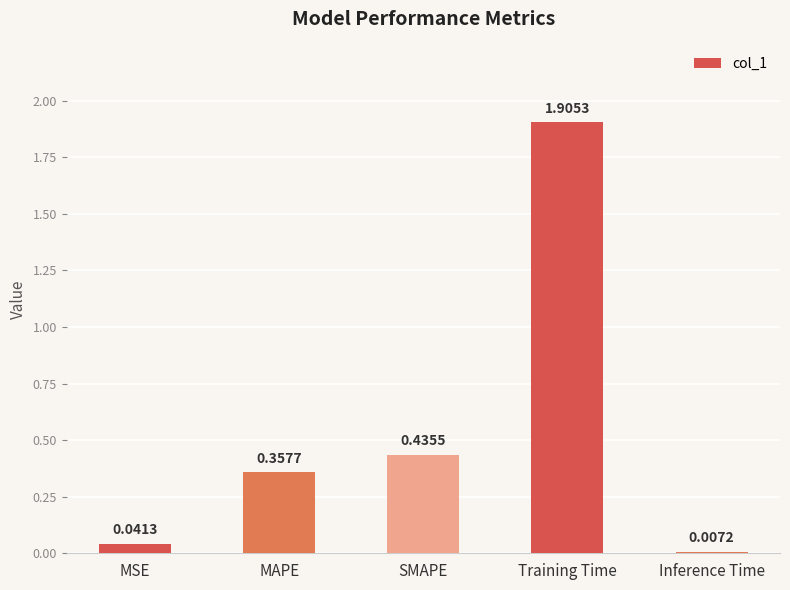

Rank the categories by value from lowest to highest.

Inference Time, MSE, MAPE, SMAPE, Training Time